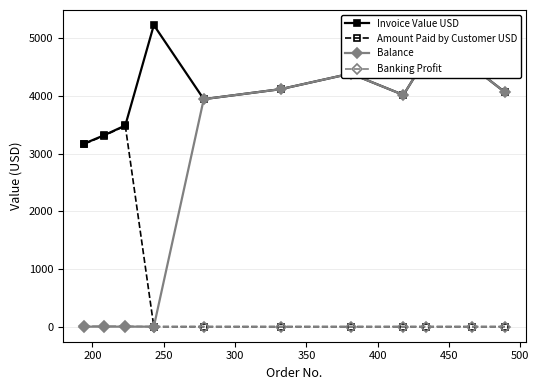

What is the highest value of the Invoice Value USD series?

5231.8